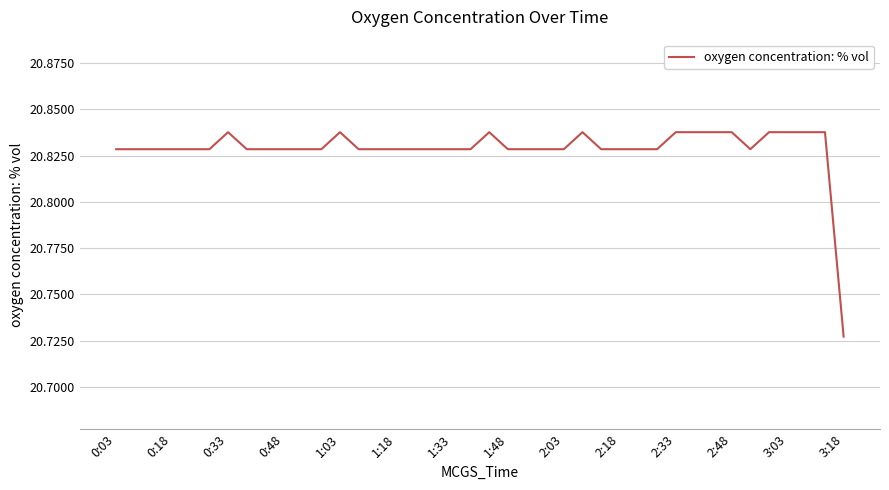

At which label is the value closest to 20?

3:18